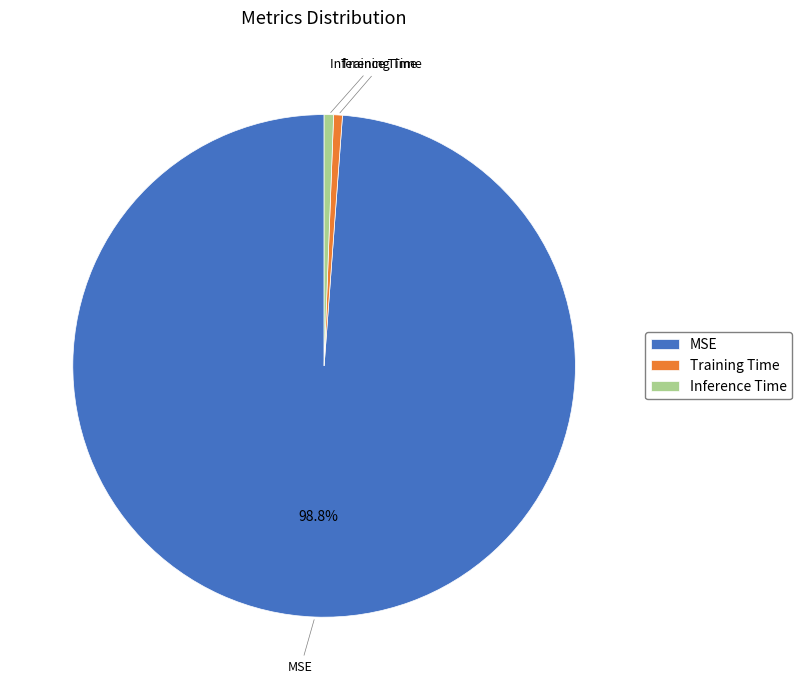

To the nearest percent, what portion does MSE represent?

99%